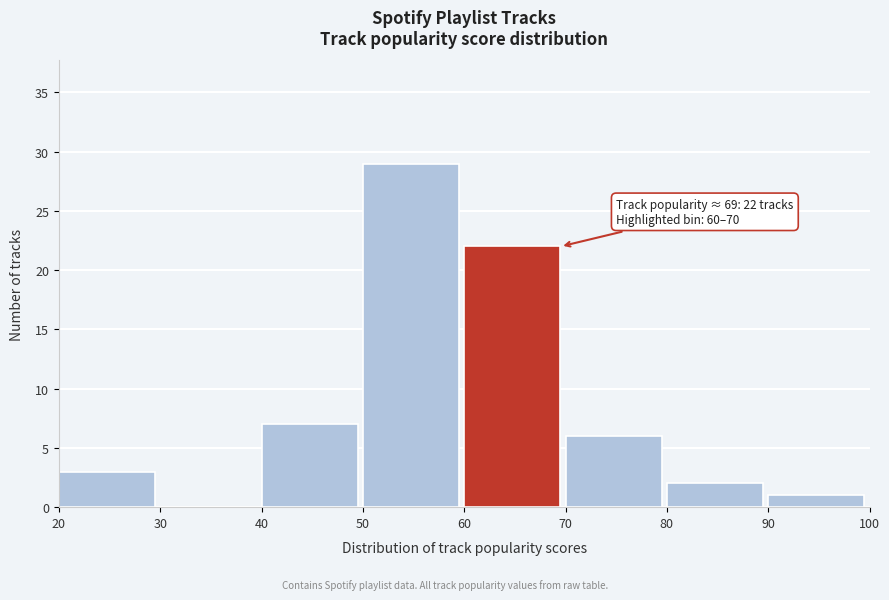

Over which range of the x-axis is the bar tallest?

50 to 60